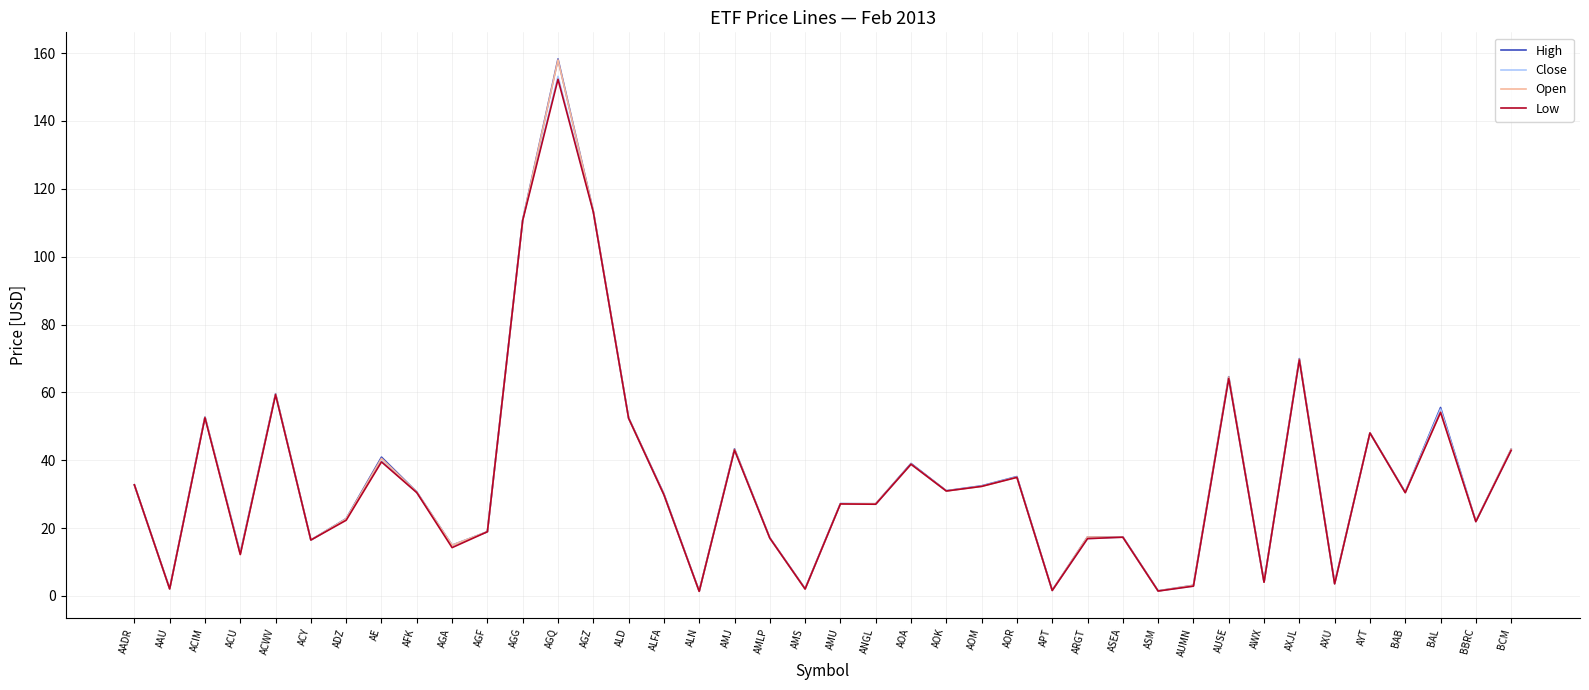

In High, how many points are higher than both neighbors (excluding endpoints)?

13